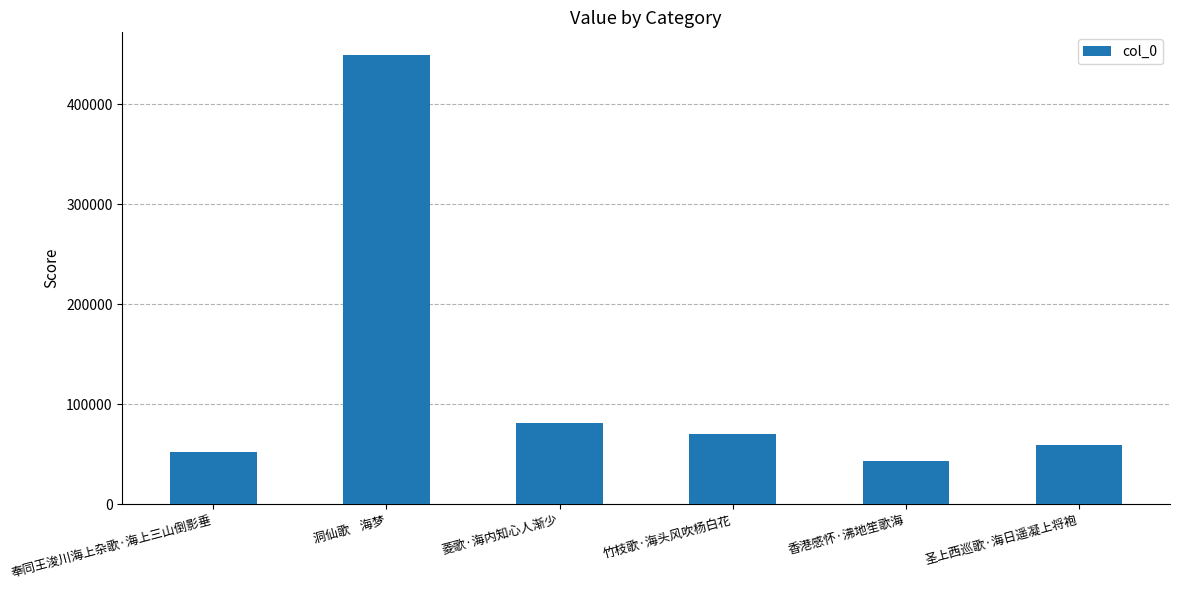

The chart shows a value of 121575 at 洞仙歌    海梦. True or false?

False